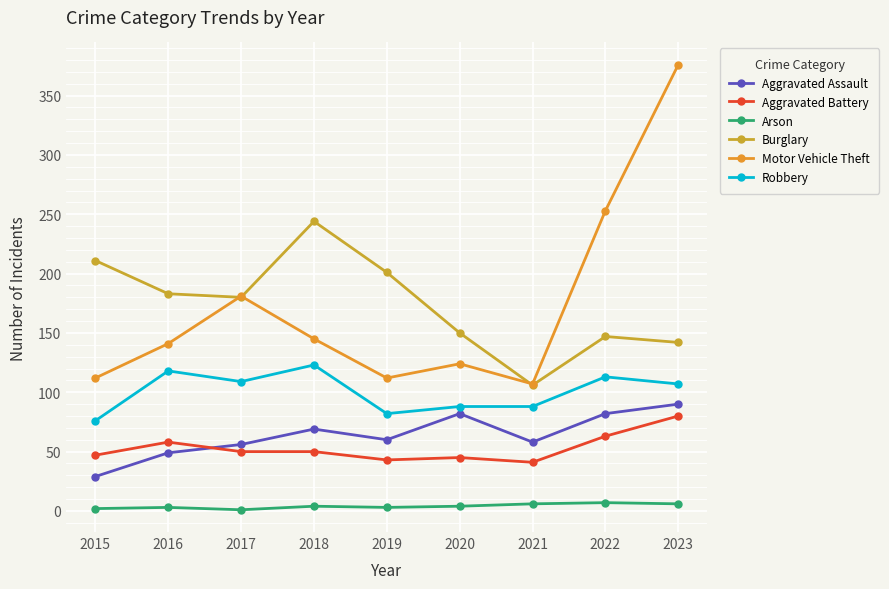

How many interior local valleys does the Arson series have?

2